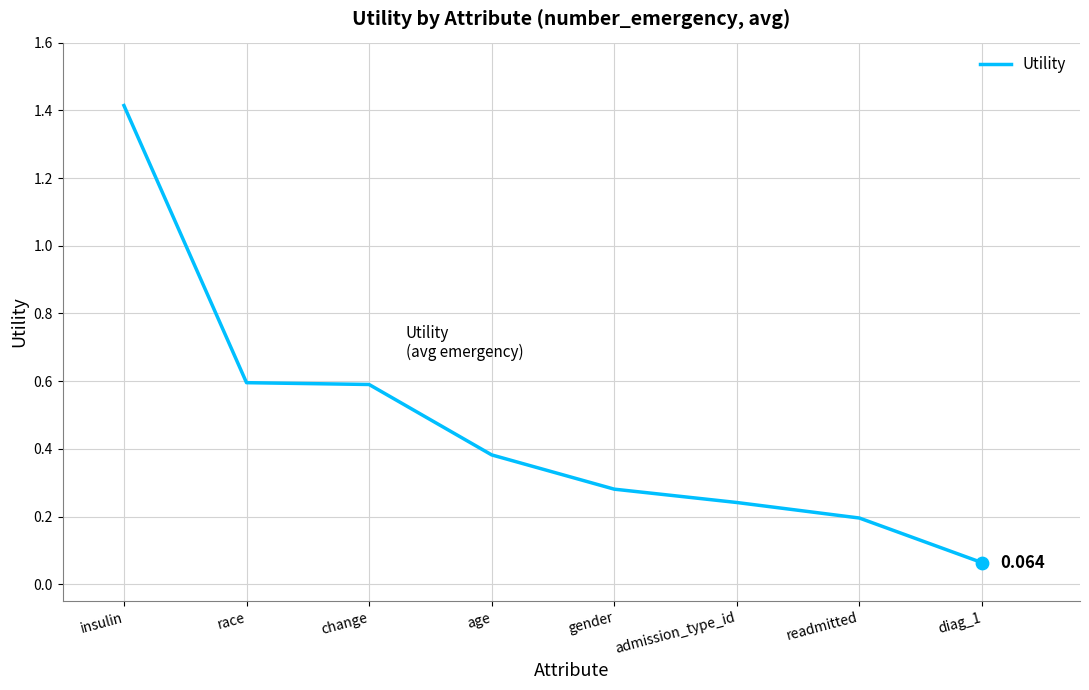

Between age and race, which is larger?

race